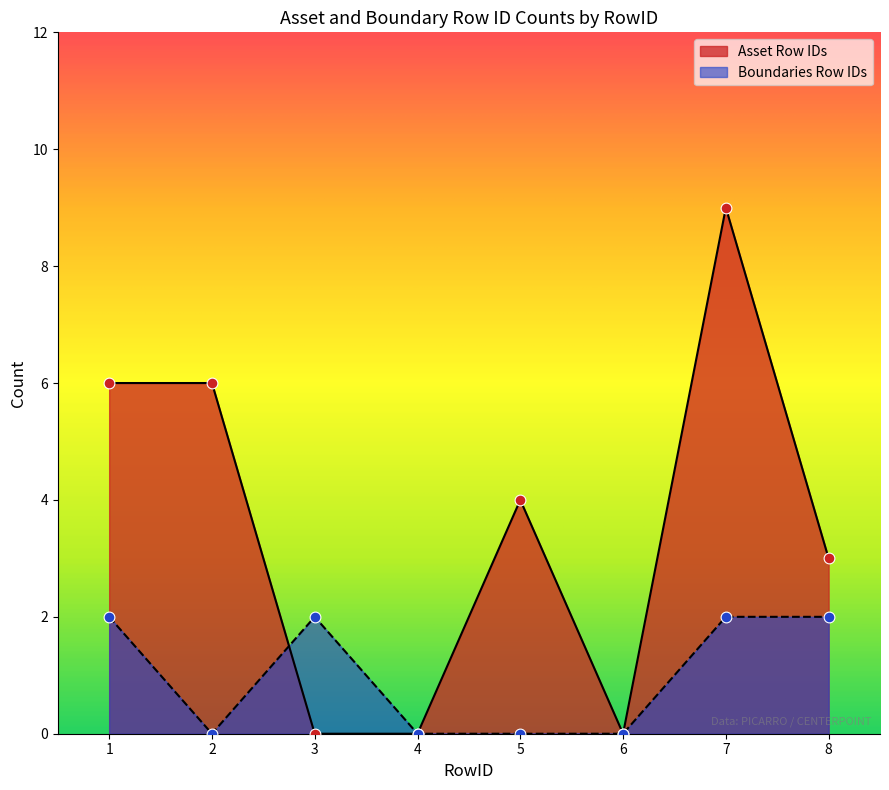

At which category is the sum across all series the highest?

7